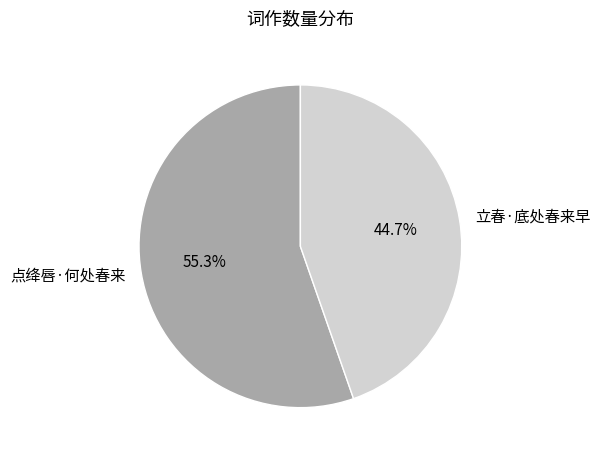

How many segments does this pie chart have?

2